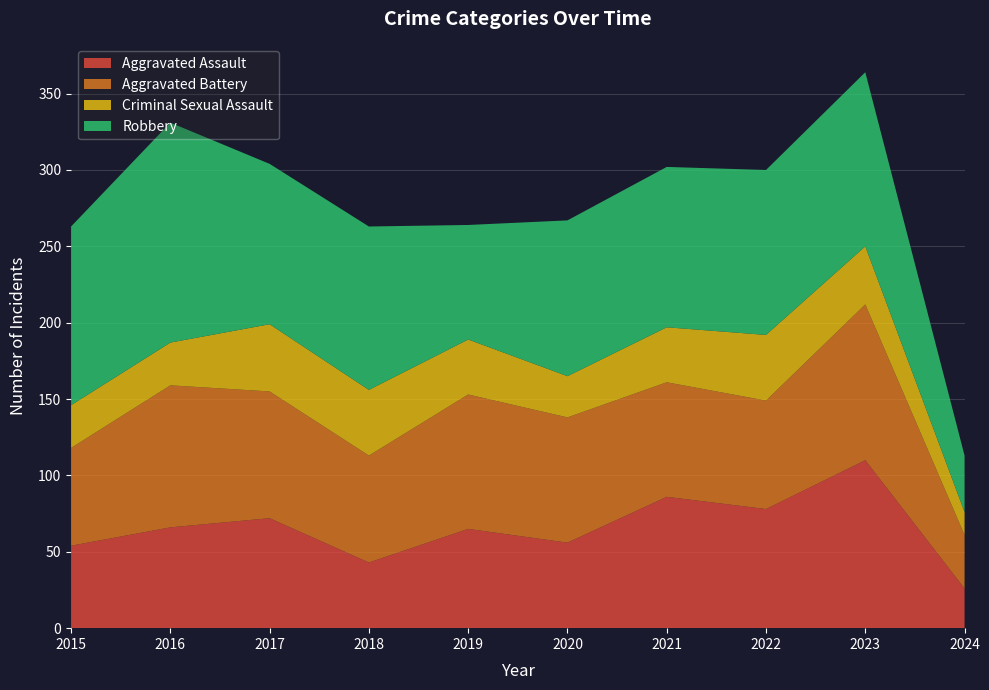

Reading left to right, extract all data points from this chart.

Aggravated Assault: 54	66	72	43	65	56	86	78	110	26
Aggravated Battery: 64	93	83	70	88	82	75	71	102	35
Criminal Sexual Assault: 28	28	44	43	36	27	36	43	38	15
Robbery: 117	144	105	107	75	102	105	108	114	37